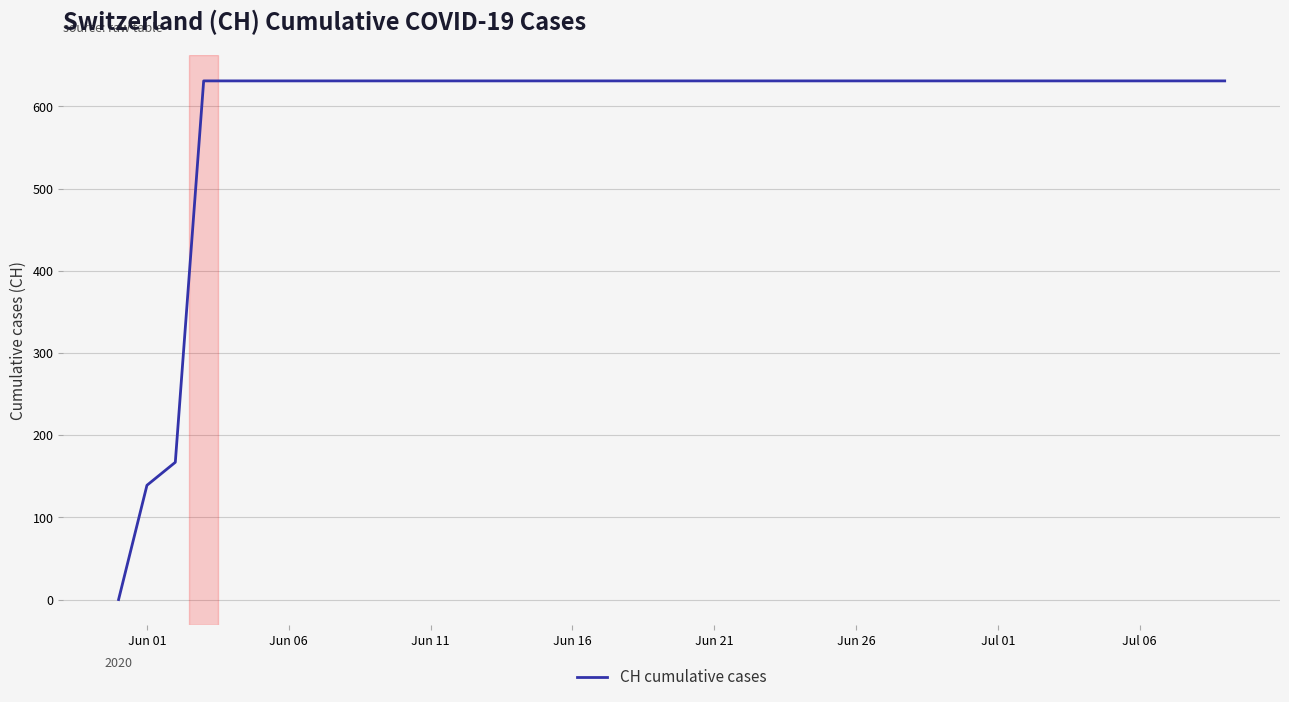

What is the difference between the maximum and minimum values?

631